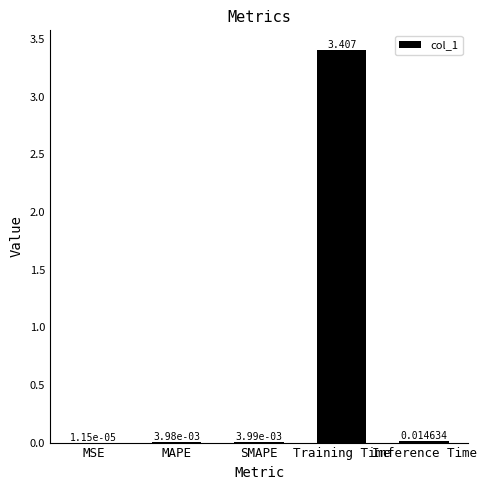

Are the bars horizontal?

No